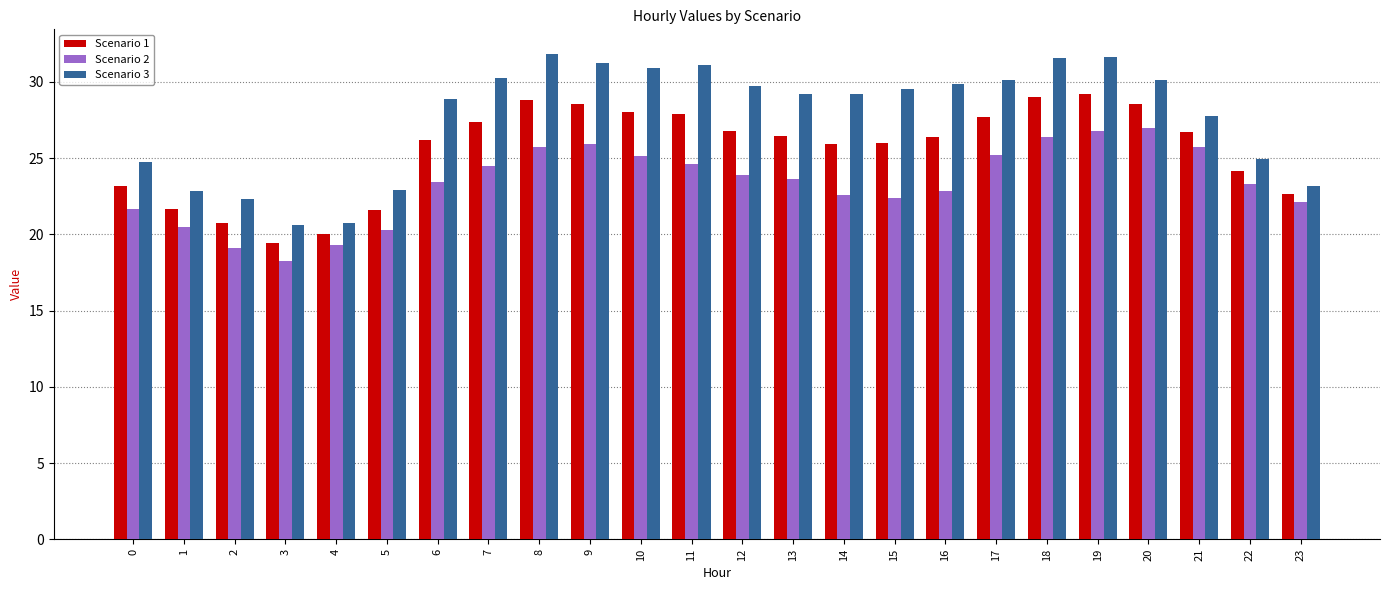

At which category does the chart reach its minimum across all series?

3